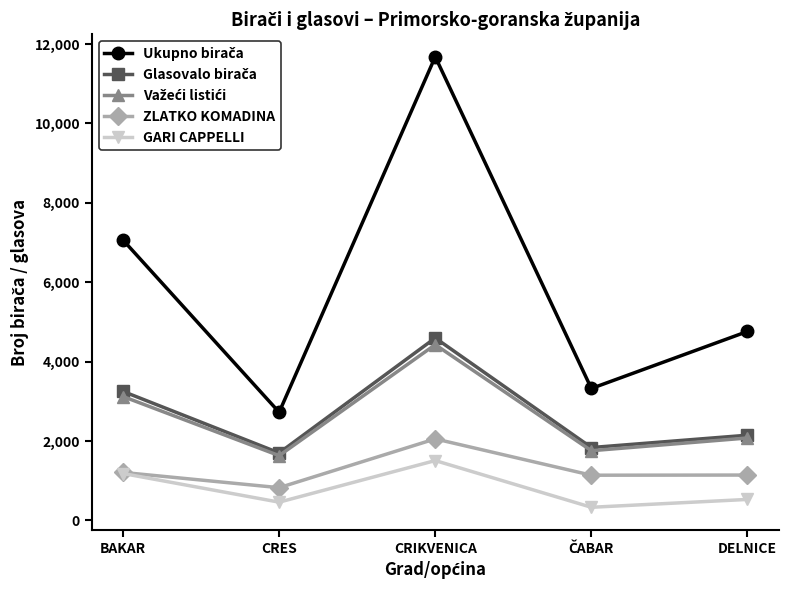

What is the maximum value shown in the chart?

11681